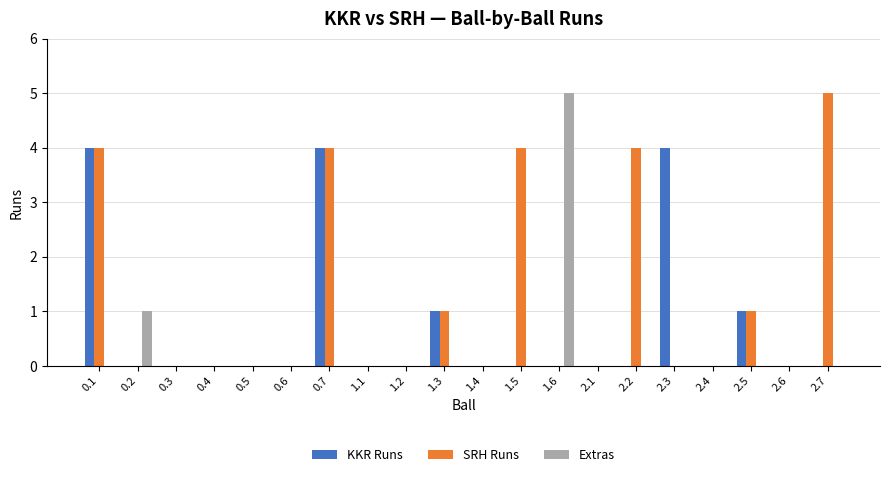

What is the maximum value for SRH Runs?

5